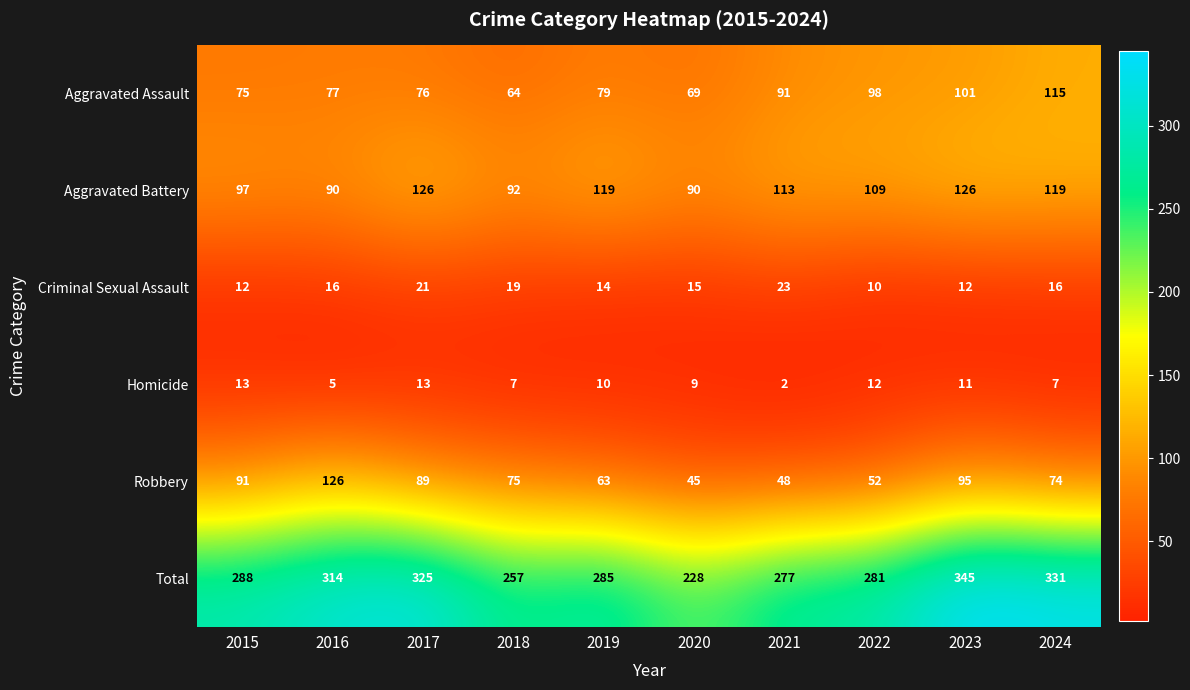

What is the maximum value shown in the chart?

345